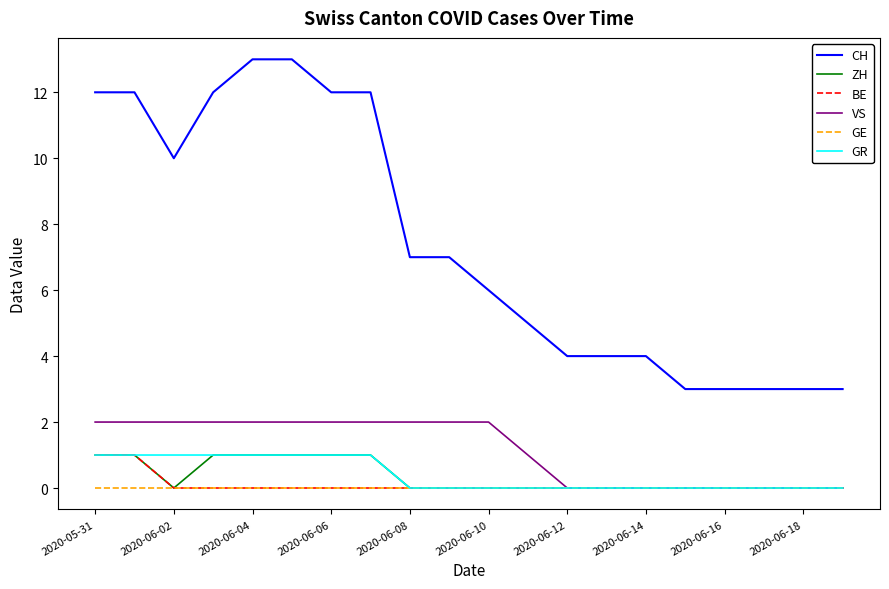

True or false: GE and CH intersect in this chart.

False